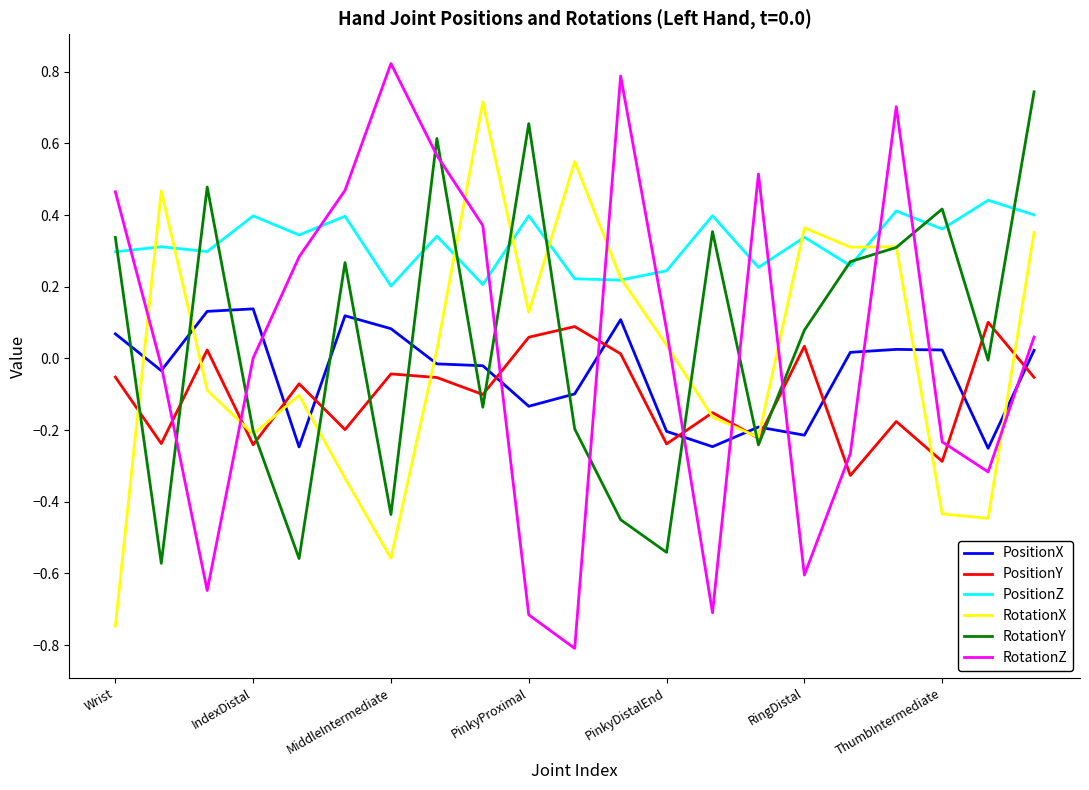

True or false: RotationY and RotationX intersect in this chart.

True